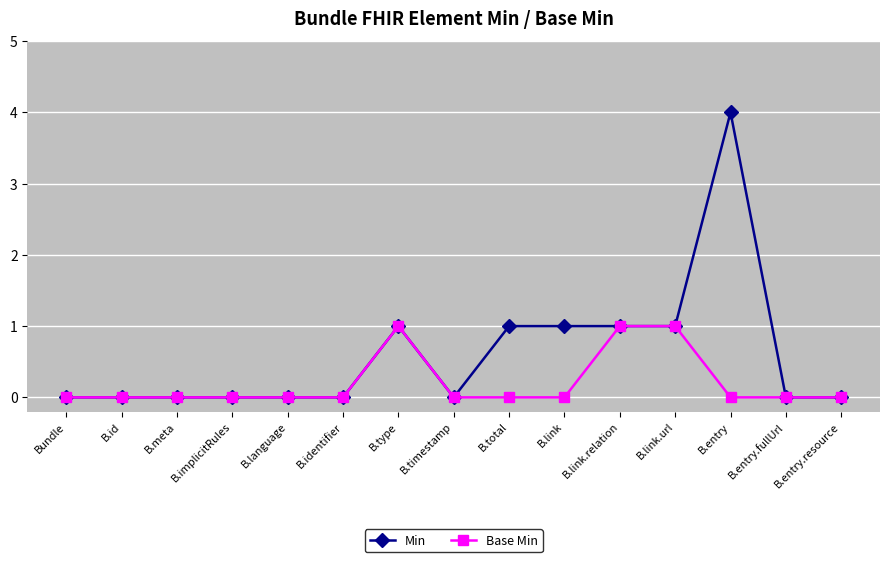

Reading left to right, what are all the values shown in this chart?

Min: 0	0	0	0	0	0	1	0	1	1	1	1	4	0	0
Base Min: 0	0	0	0	0	0	1	0	0	0	1	1	0	0	0